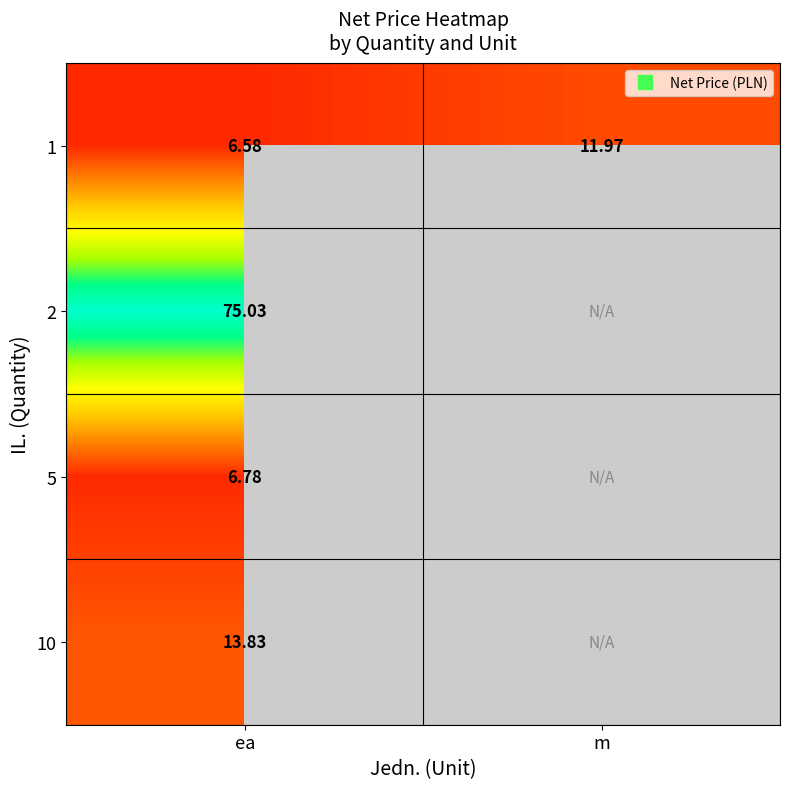

What is the maximum value shown in the chart?

75.0